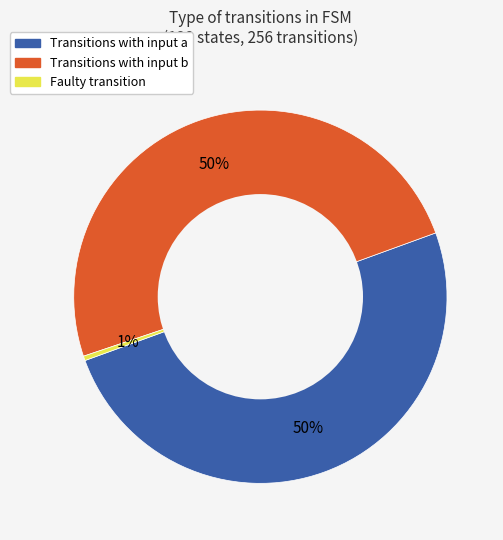

Combined, do input_a and faulty account for over 50%?

Yes